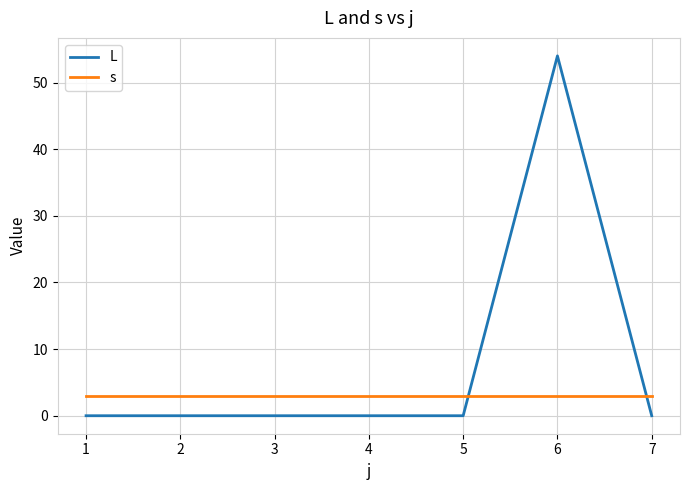

Which series has the largest range (max minus min)?

L